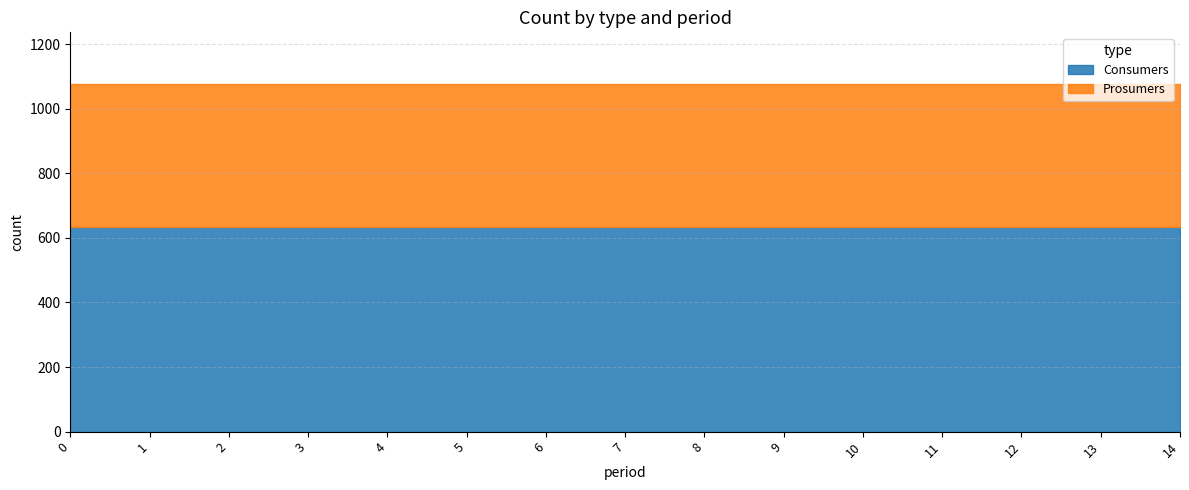

What is the total value across all series at 8?

1075